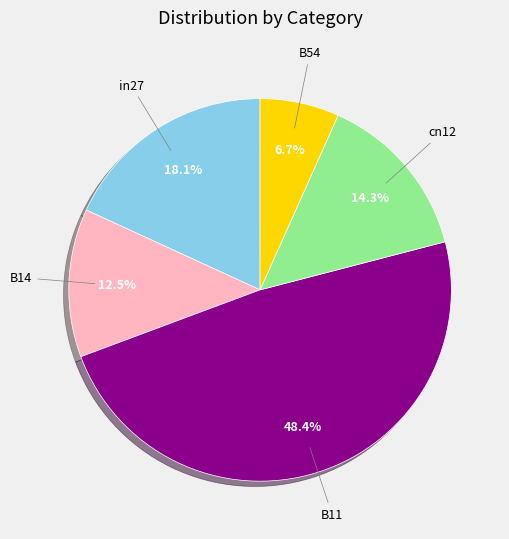

To the nearest percent, what is the difference between the largest and smallest slice percentages?

42%